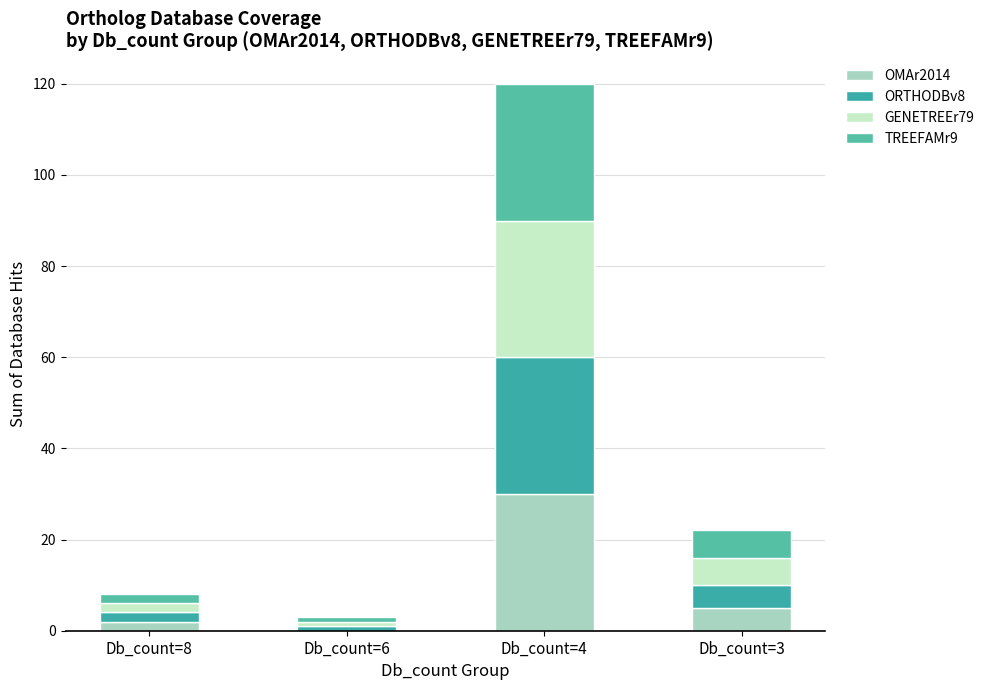

How many categories are shown in the chart?

4